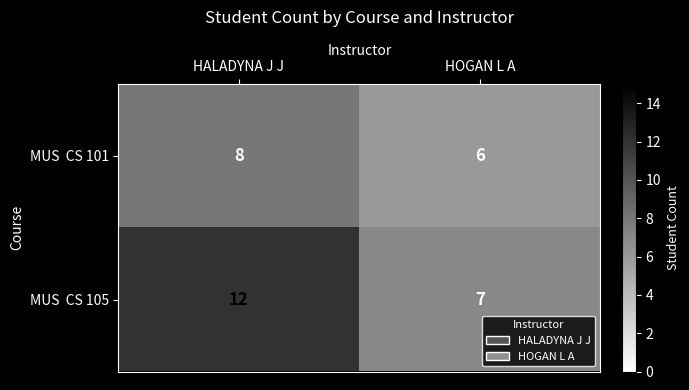

What is the difference between the highest and lowest values at HALADYNA J J?

4